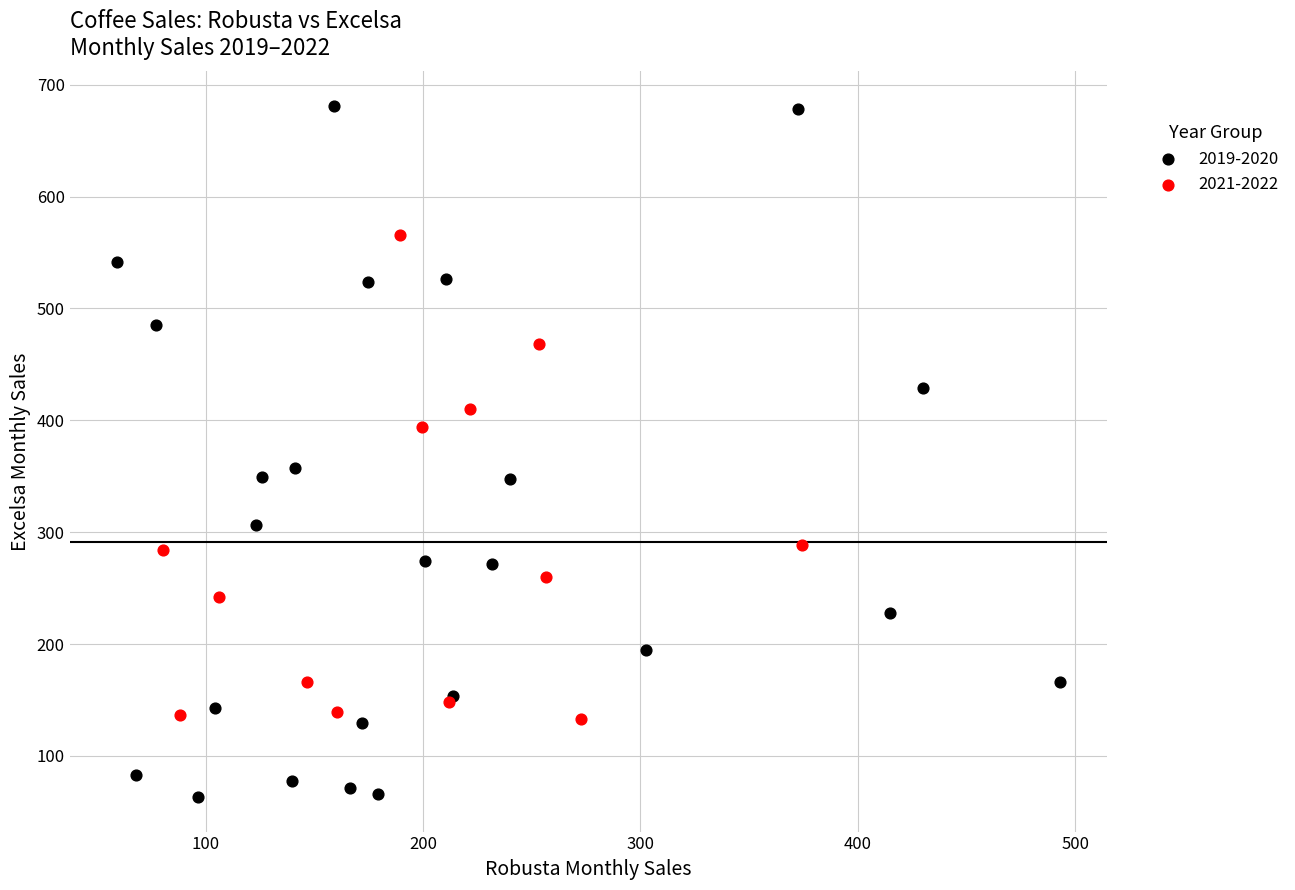

Which series reaches the minimum Y coordinate?

2019-2020